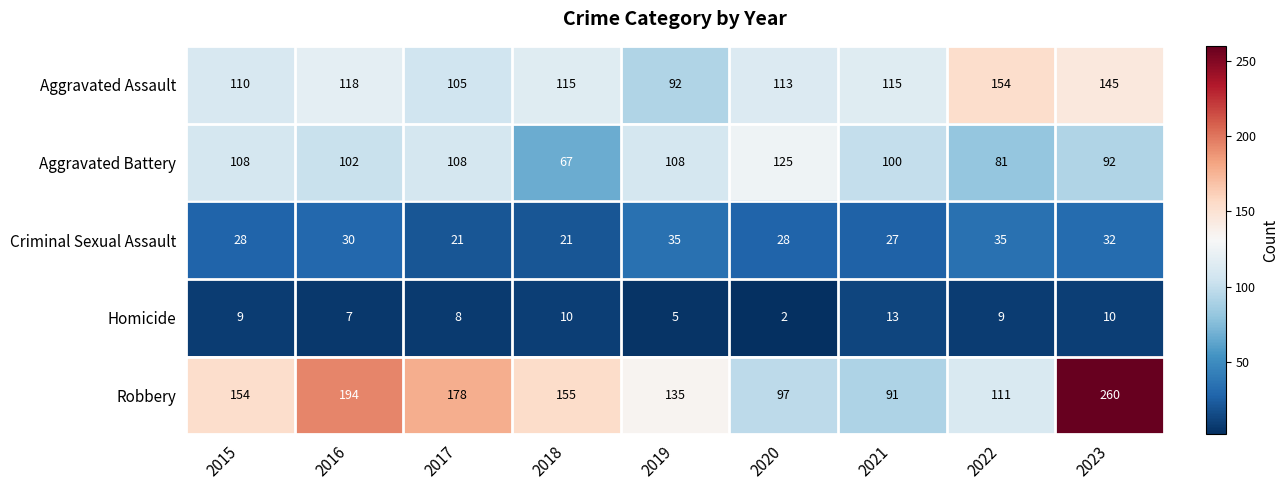

What is the difference between the Aggravated Assault values at 2017 and 2020?

8